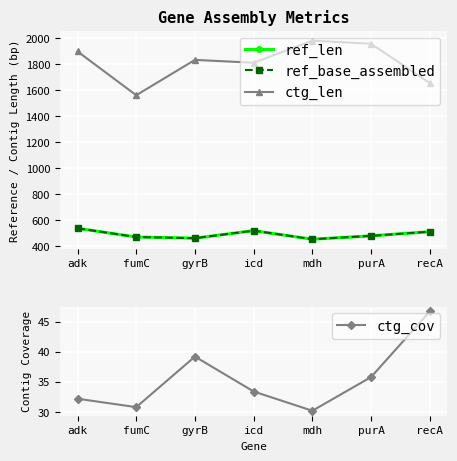

At fumC, list the series in order from largest to smallest.

ctg_len, ref_len, ref_base_assembled, ctg_cov